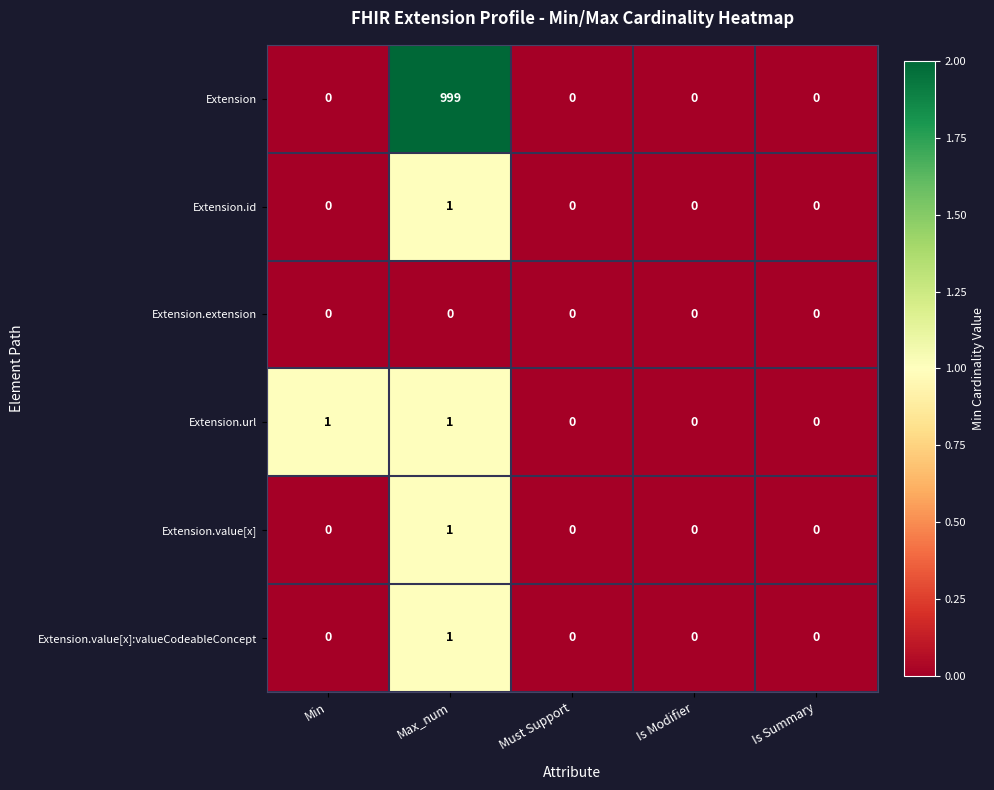

The Extension.value[x]:valueCodeableConcept series shows 1 at Is Summary. True or false?

False